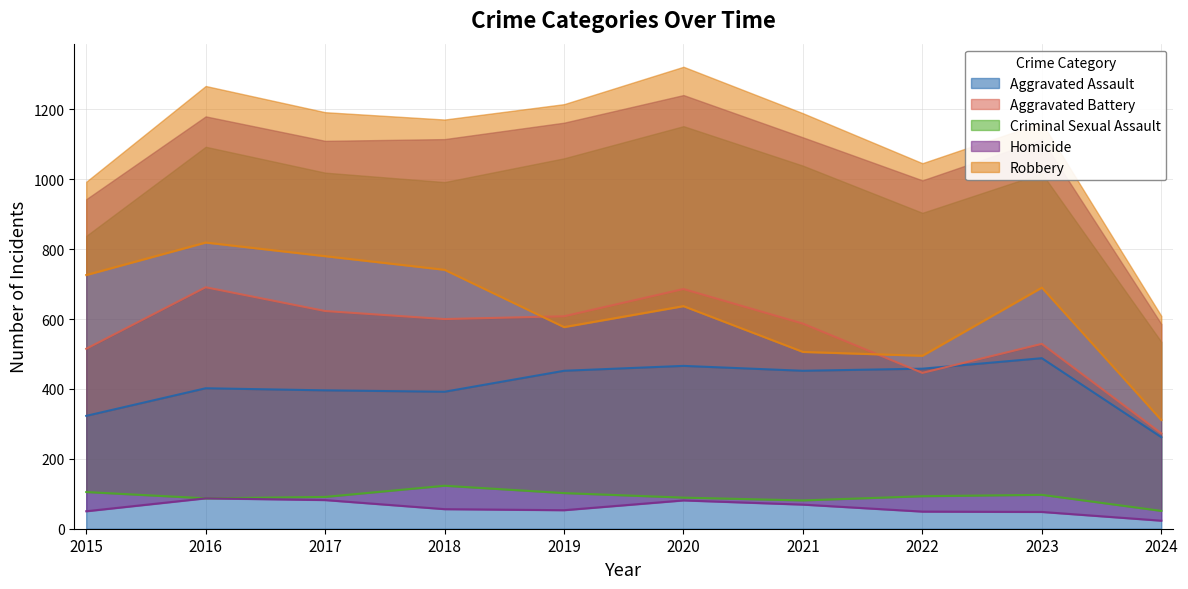

What is the approximate value of Aggravated Assault at 2015, to the nearest 50?

300